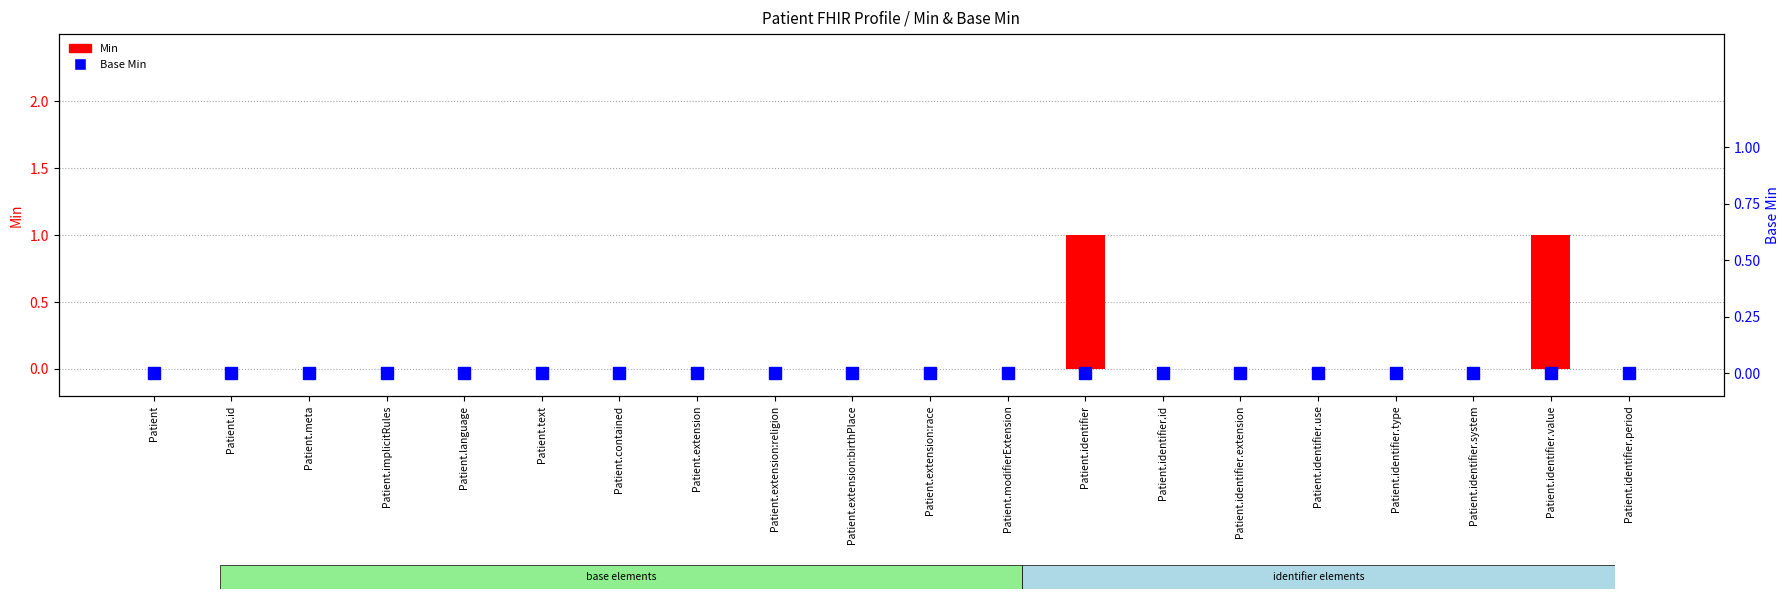

Are the bars horizontal?

No